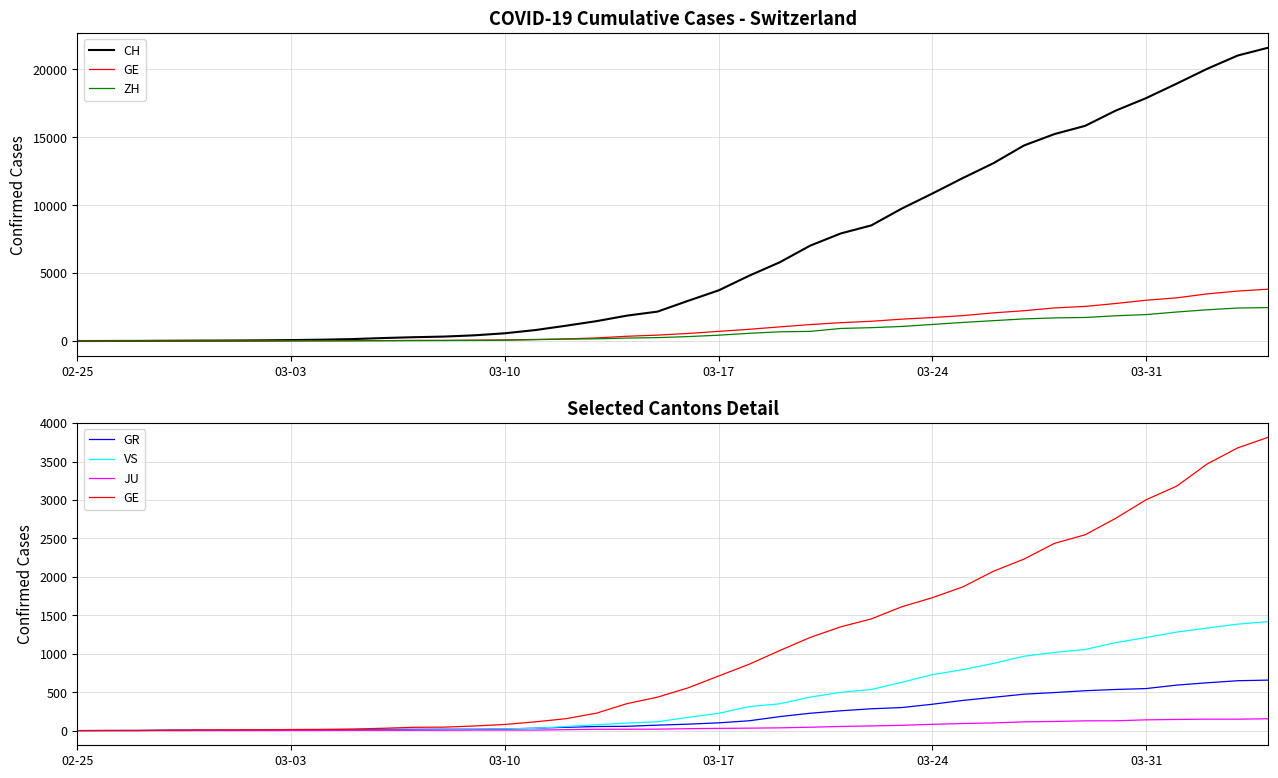

How many lines are shown in the chart?

6